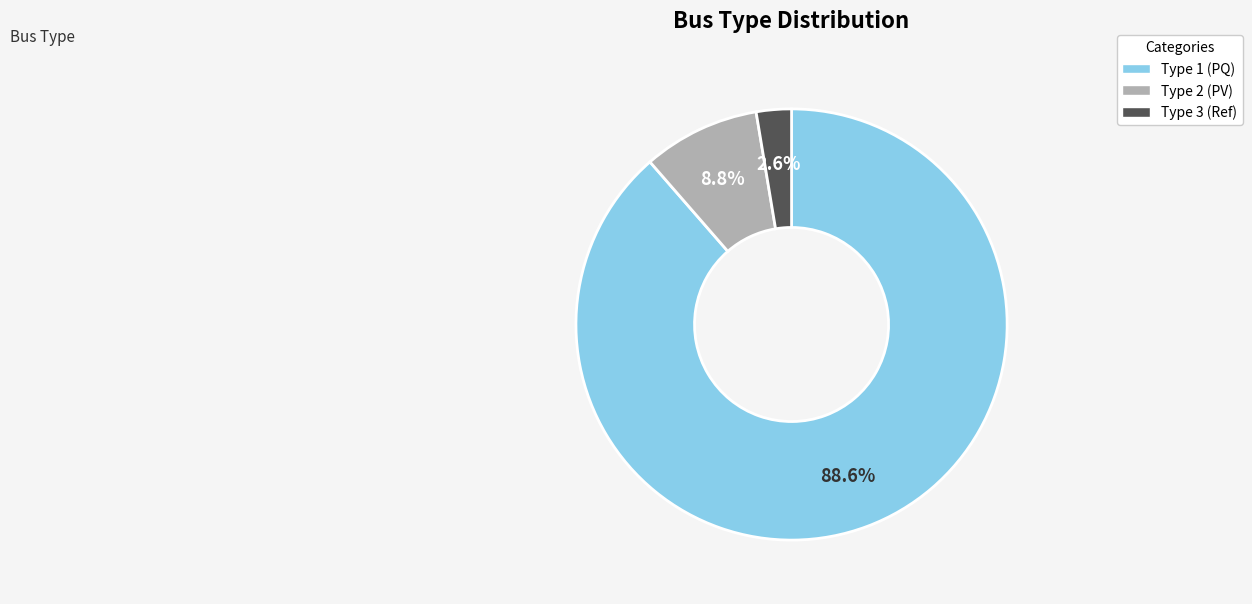

Is there any slice that represents more than half of the pie?

Yes